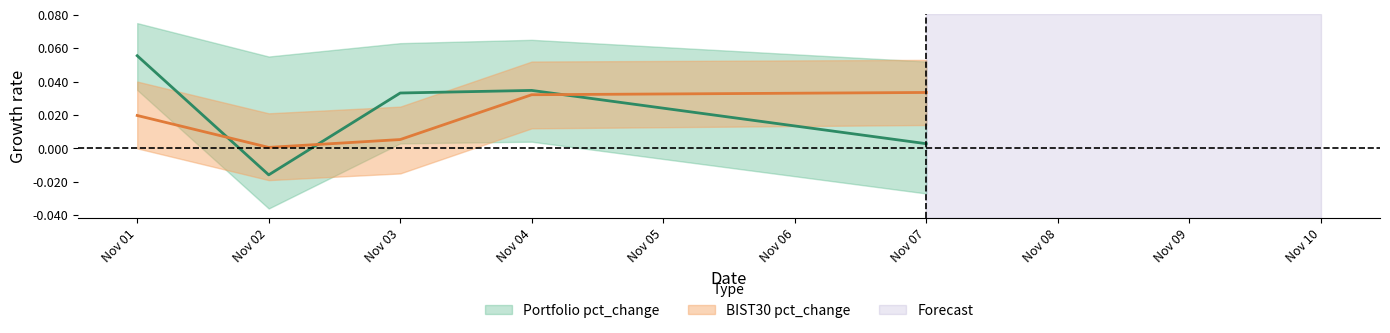

True or false: BIST30 pct_change and Portfolio pct_change intersect in this chart.

True